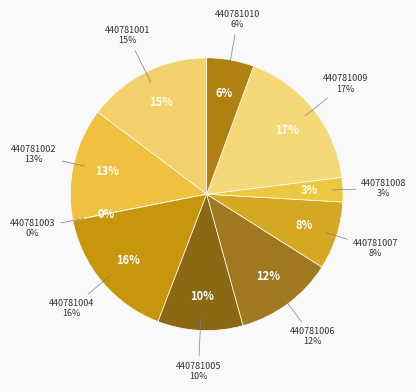

To the nearest percent, what is the average slice percentage?

10%